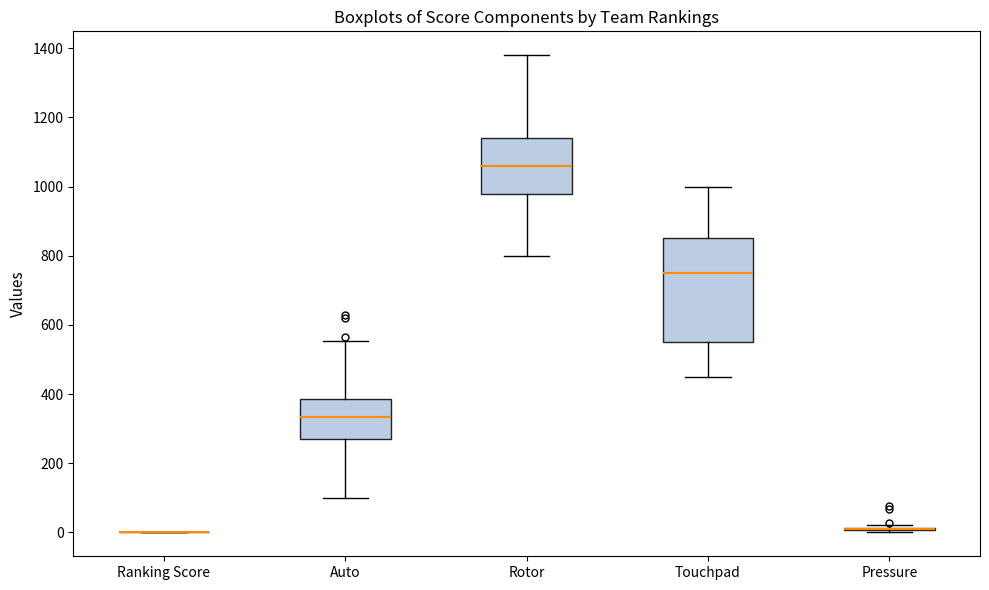

Reading left to right, read every box against the y-axis: the position of its median line, the range the box covers, and the ends of its whiskers. The values are not printed on the chart, so give them approximately, as read against the axis.

Ranking Score: box collapsed to a line at 0, whiskers 0 to 0
Auto: median 340, box 280 to 380, whiskers 100 to 560
Rotor: median 1060, box 980 to 1140, whiskers 800 to 1380
Touchpad: median 760, box 560 to 860, whiskers 460 to 1000
Pressure: box collapsed to a line at 20, whiskers 0 to 20